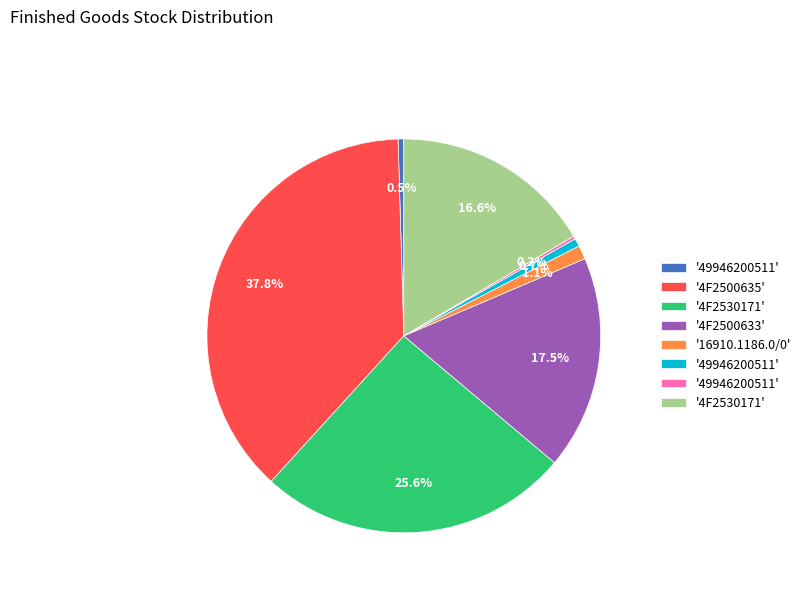

Is there a majority slice in this chart?

No